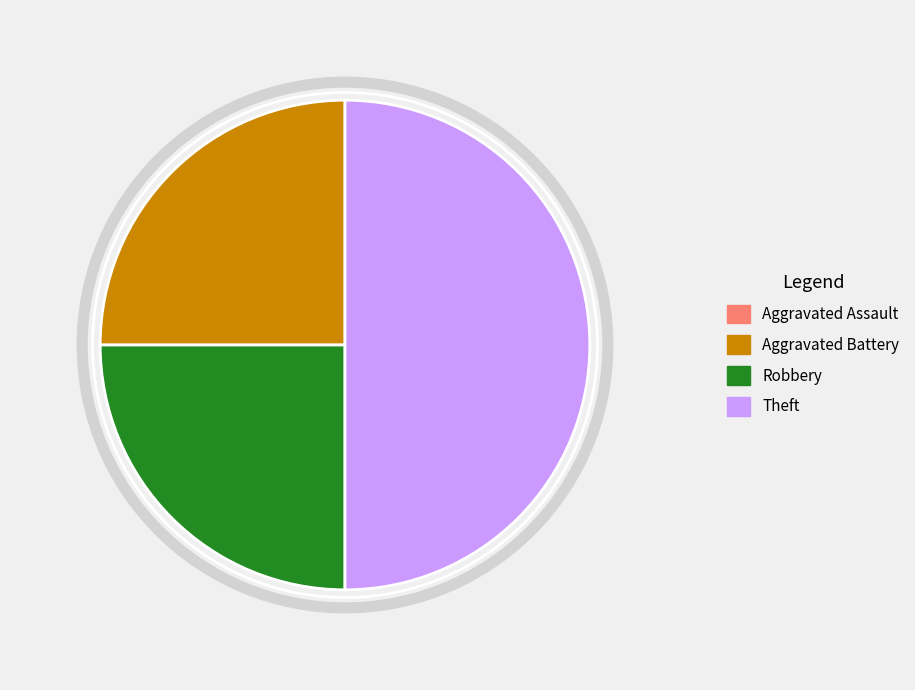

Is it true that Theft is 63% of the pie?

False